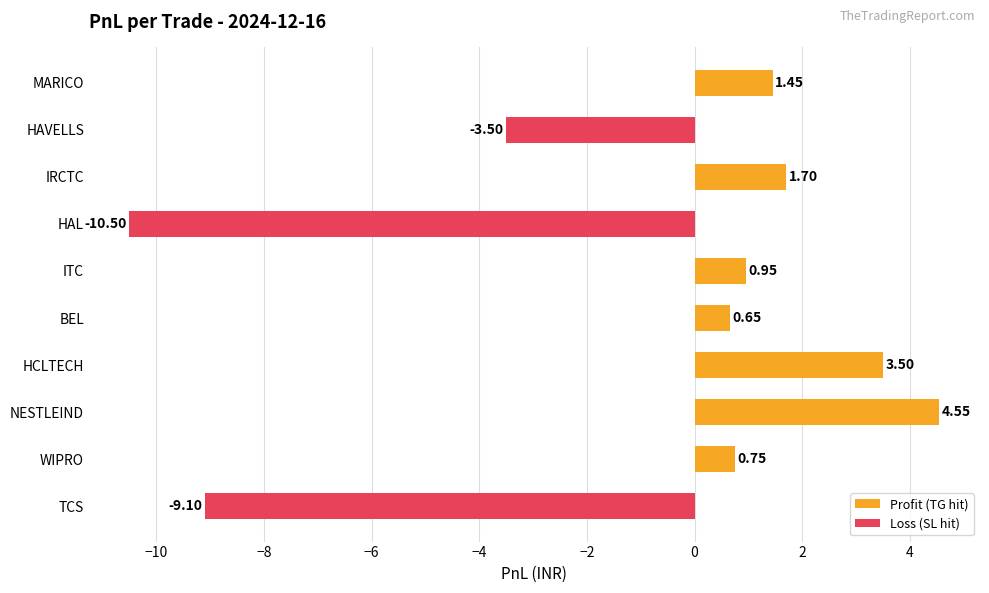

What is the change in value from HAVELLS to IRCTC?

+5.2